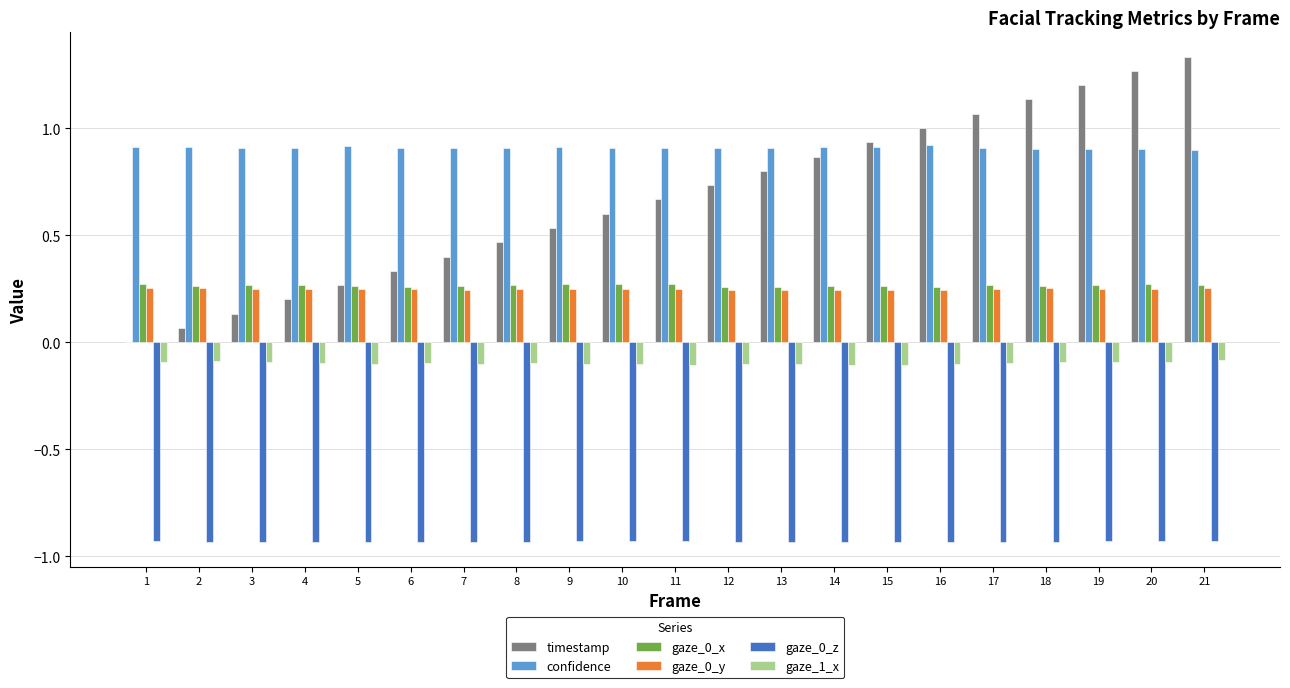

Which category has the highest value across all series?

21